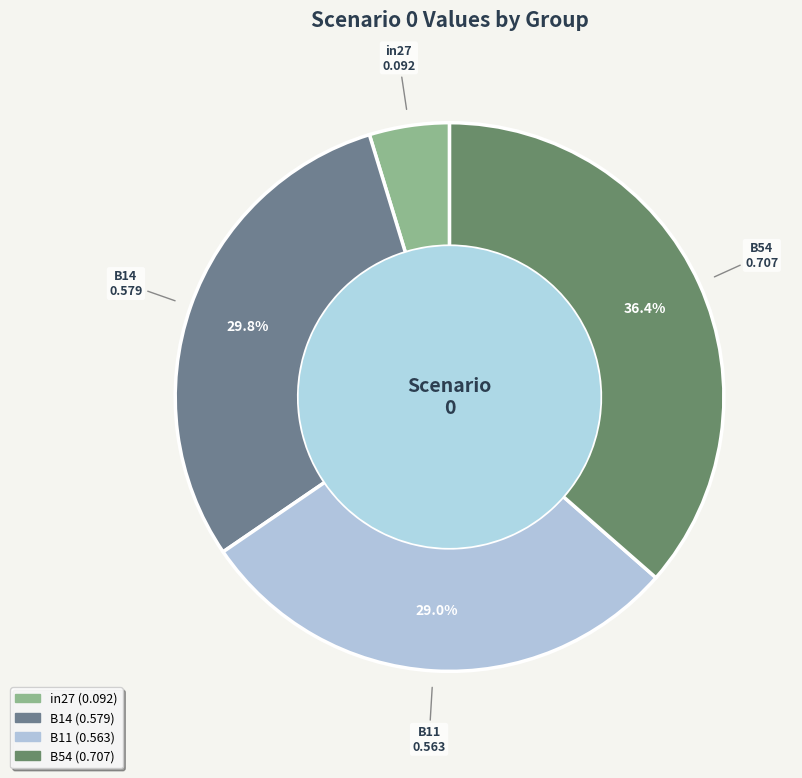

Count the number of slices in the pie.

4